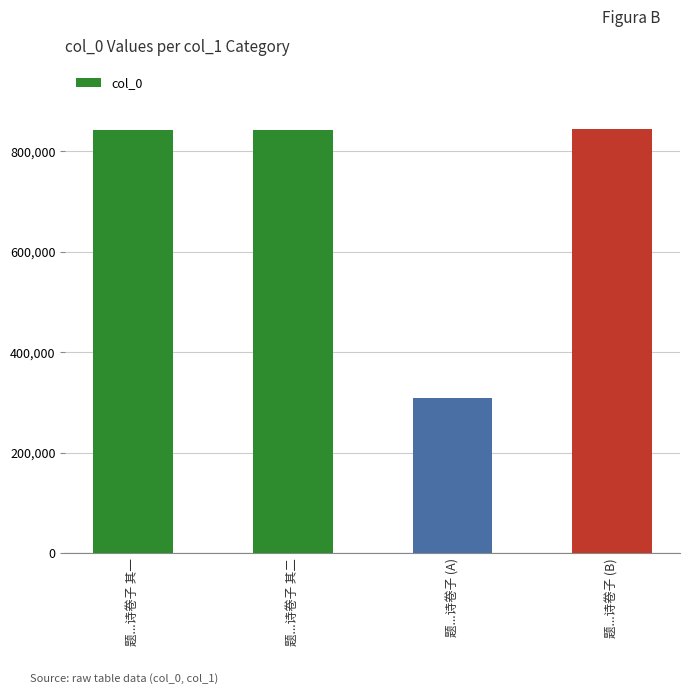

Which category has the lowest value across all series?

题...诗卷子 (A)